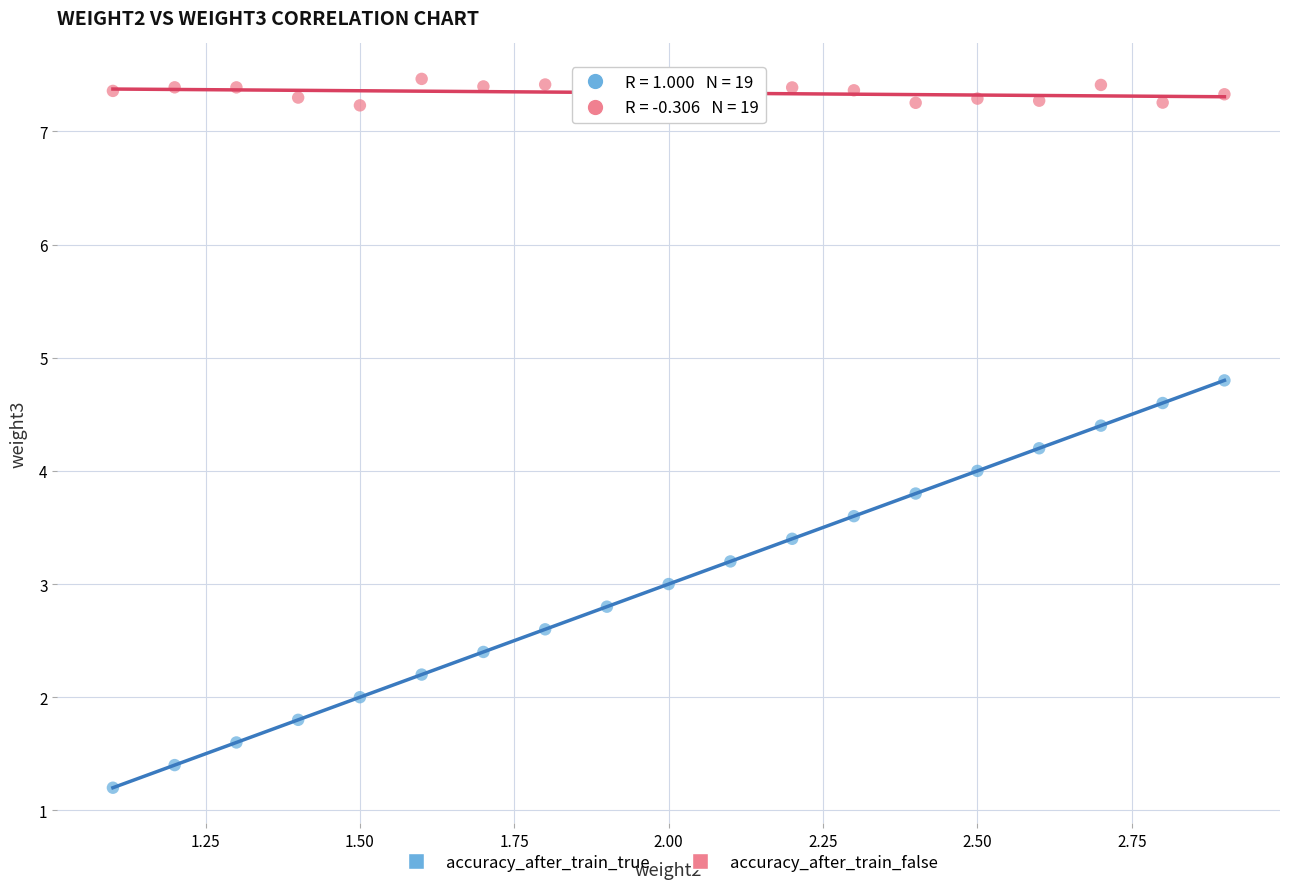

What is the X range (max minus min) for the scatter plot?

1.8